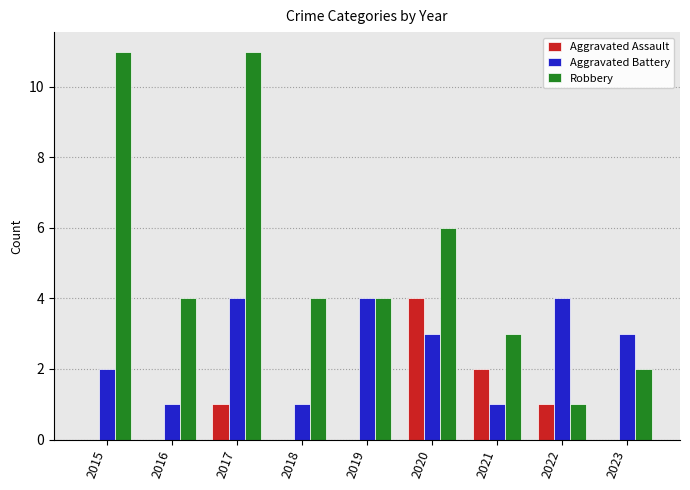

Between 2017 and 2019, which series saw the biggest shift?

Robbery